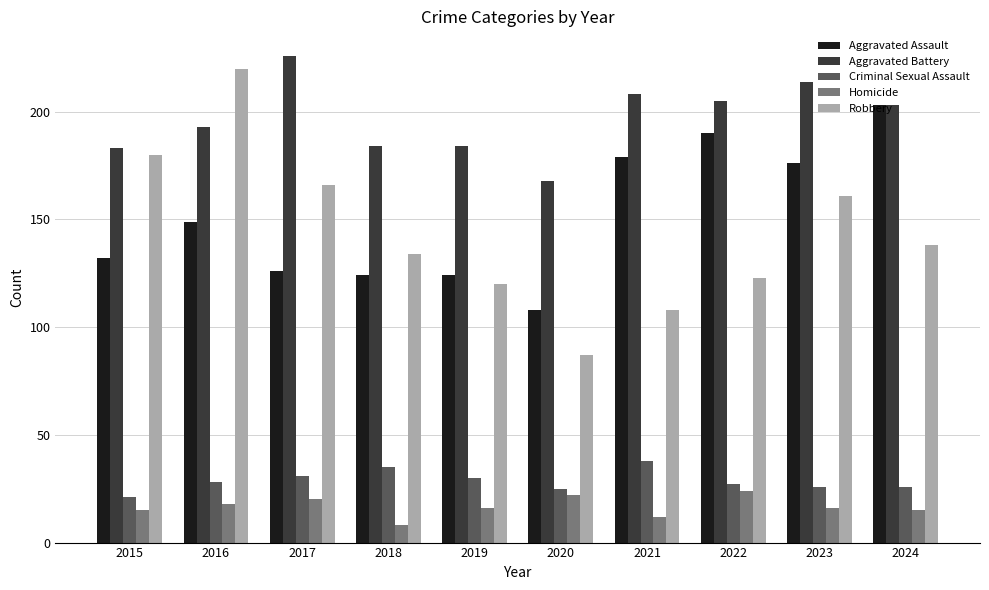

What is the difference between the Criminal Sexual Assault values at 2020 and 2023?

1